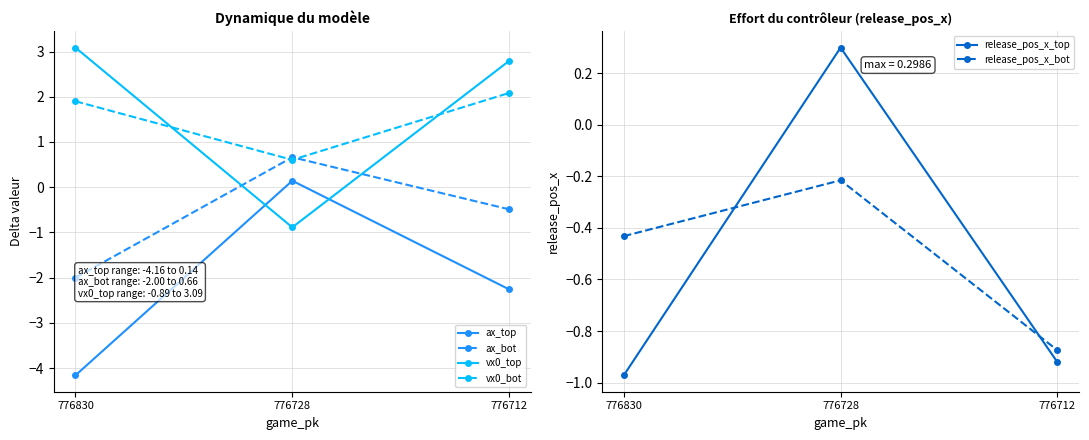

At which category does the chart reach its peak across all series?

776830